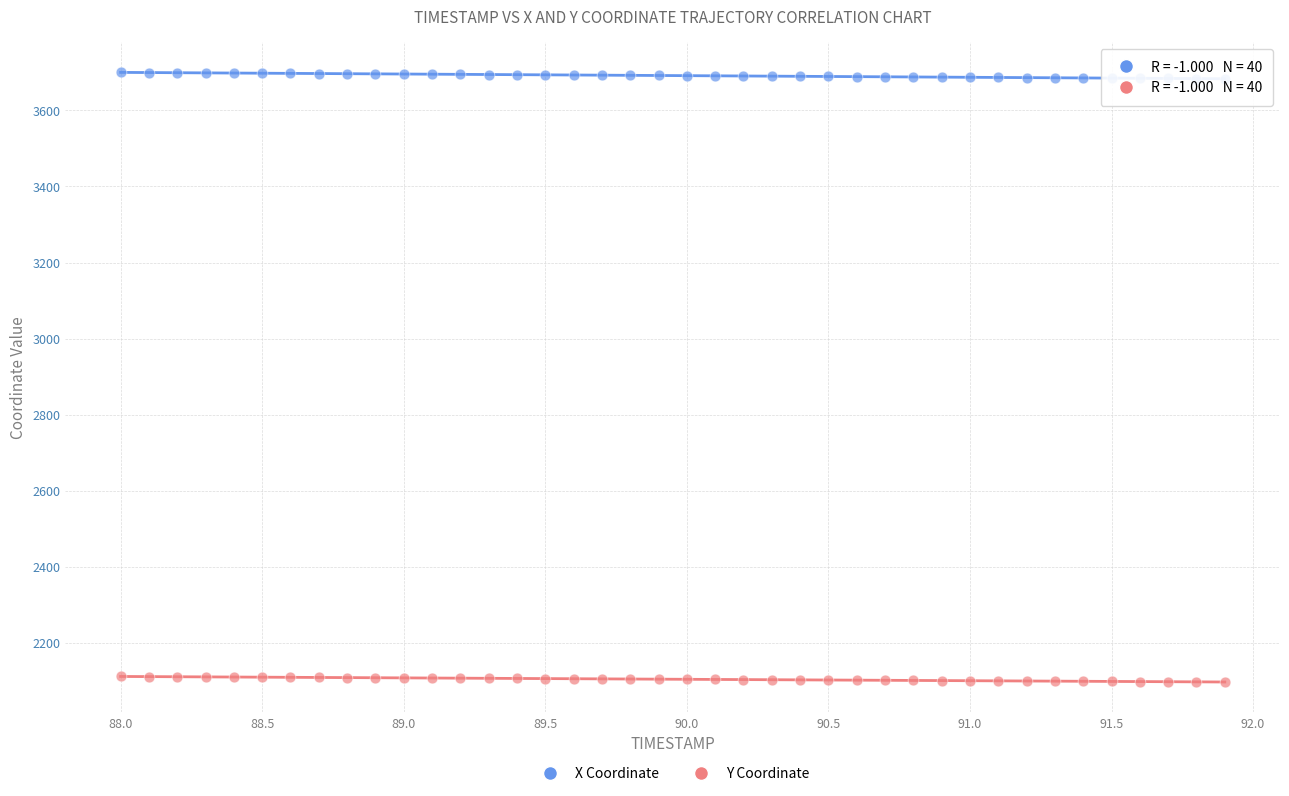

What is the X range (max minus min) for the scatter plot?

3.9